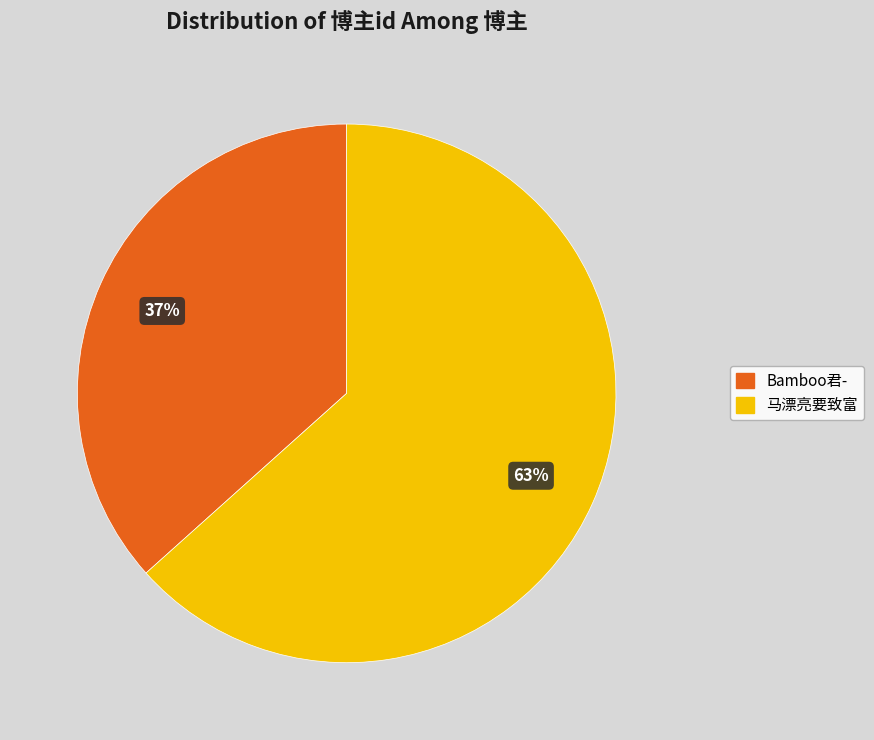

Between 马漂亮要致富 and Bamboo君-, which is larger?

马漂亮要致富